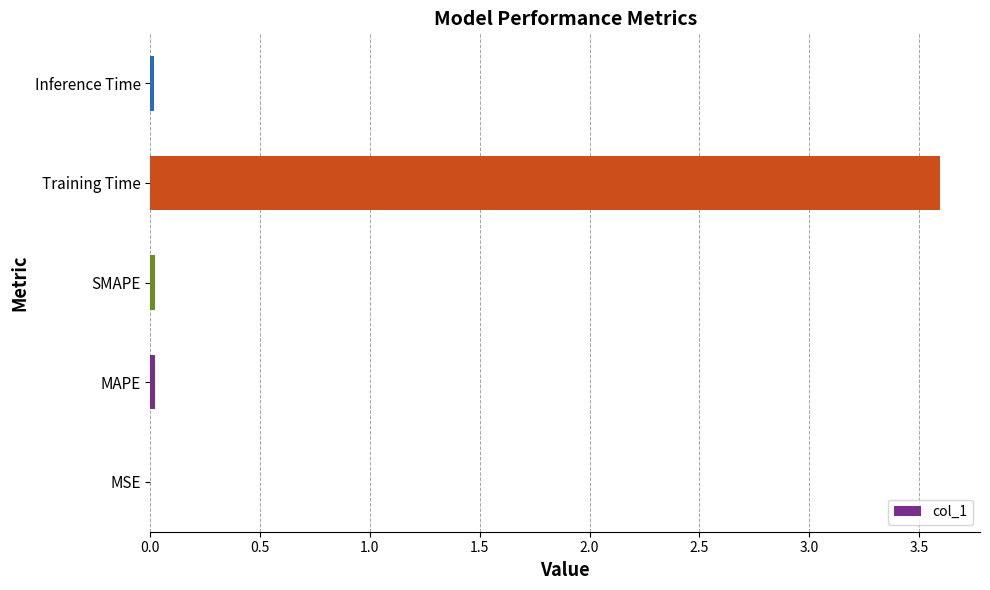

Which label corresponds to the largest value in the chart?

Training Time